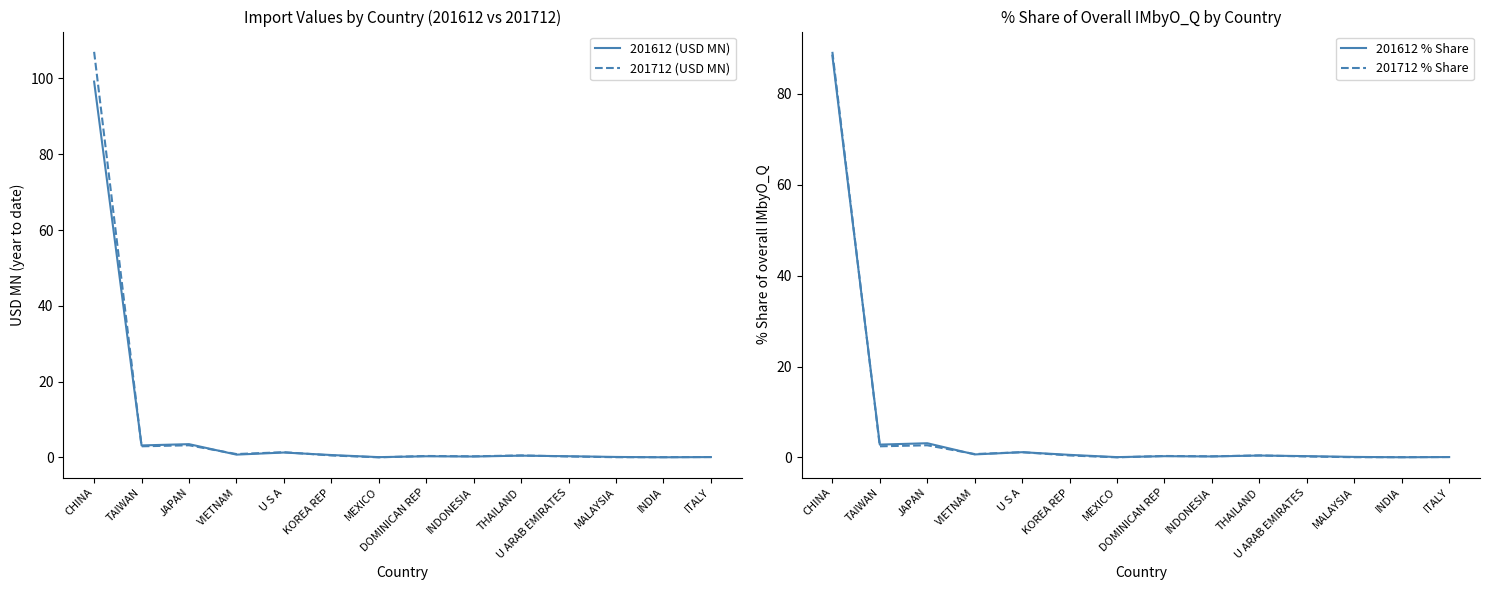

List the series in order of their peak value, highest first.

201712 (USD MN), 201612 (USD MN), 201712 % Share, 201612 % Share